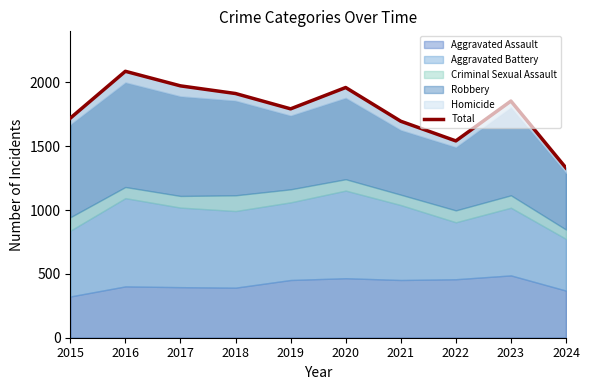

What is the minimum value shown in the chart?

1329